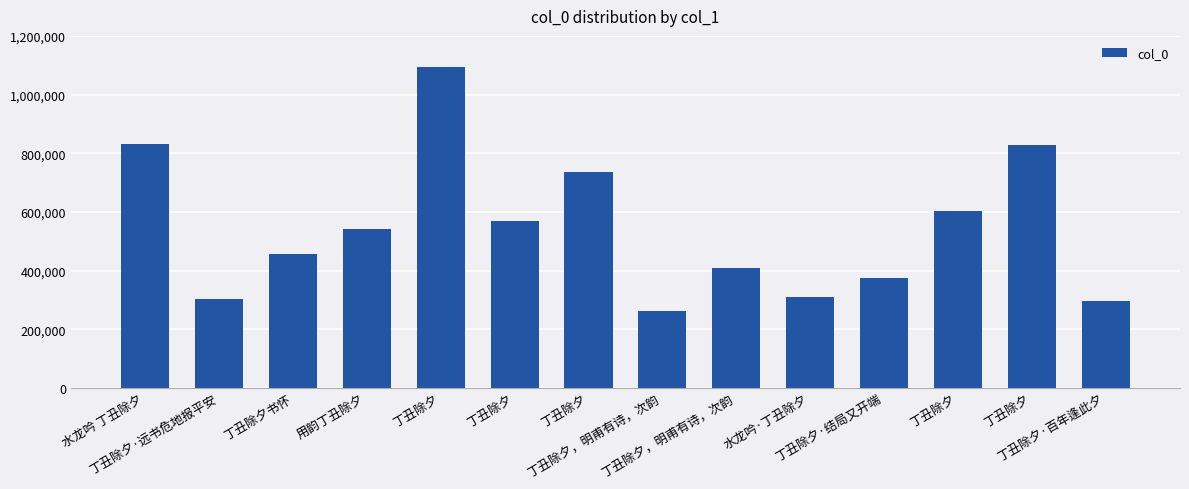

What is the ratio of the value at 用韵丁丑除夕 to the value at 丁丑除夕·百年逢此夕?

1.8